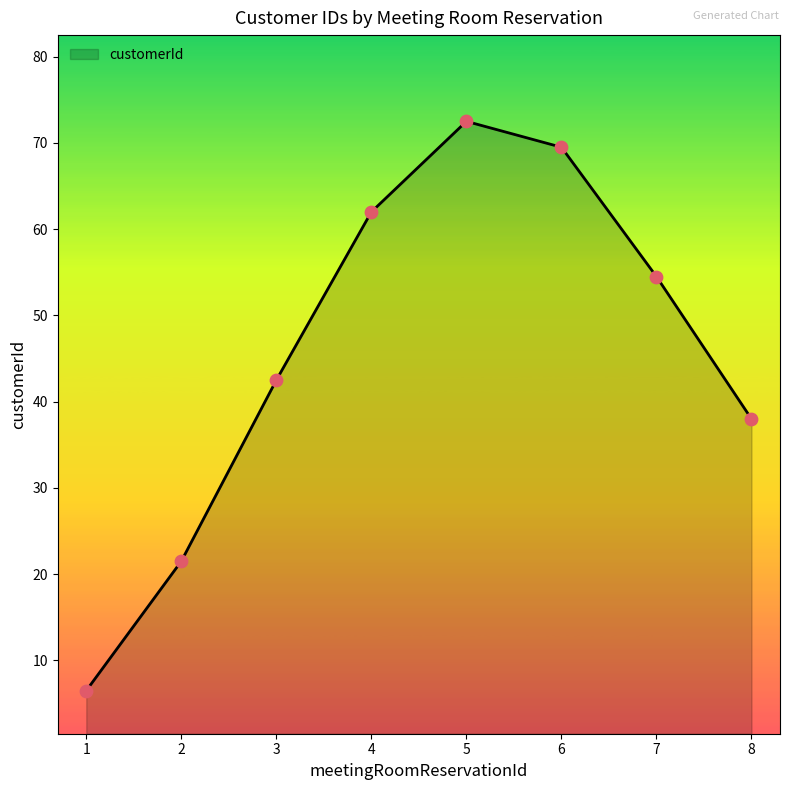

What is the change in value from 2 to 3?

+21.0